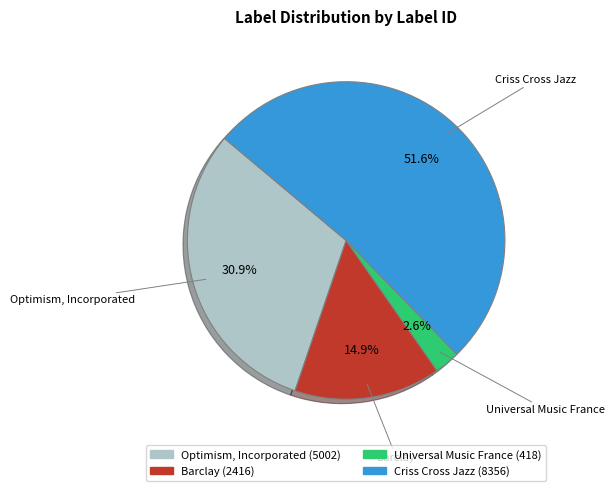

To the nearest percent, what is the average slice percentage?

25%